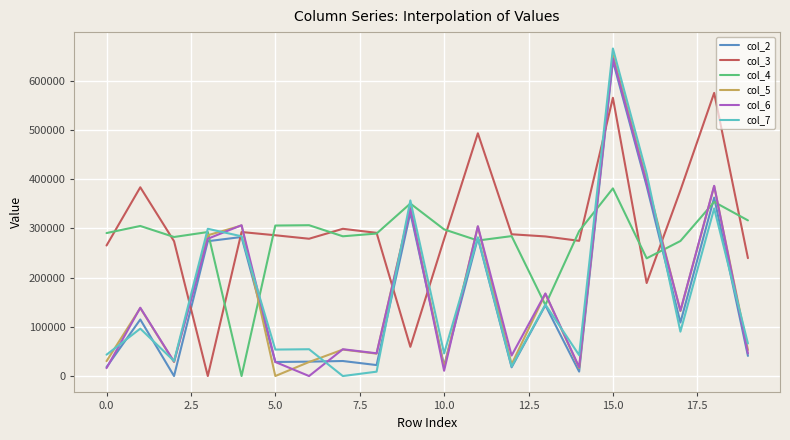

Which series has the largest range (max minus min)?

col_7